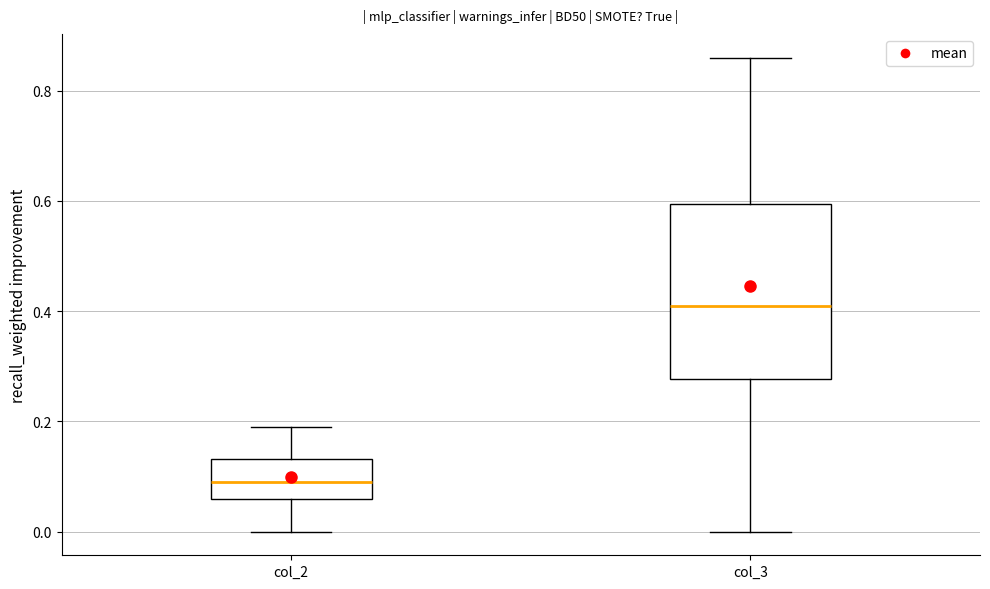

Which box is the tallest, from its lower edge to its upper edge?

col_3